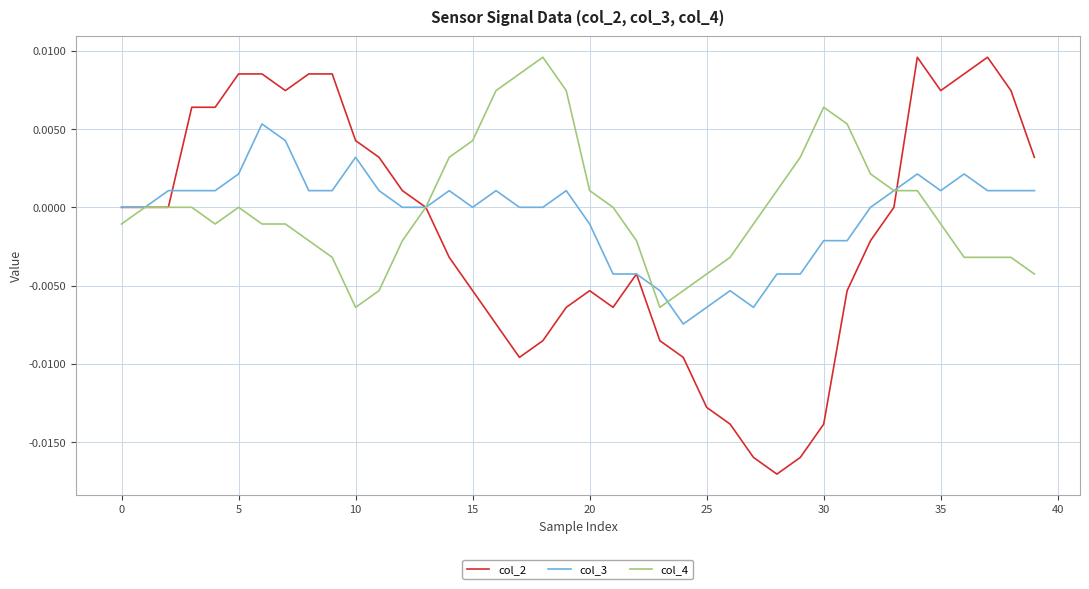

How many lines are shown in the chart?

3